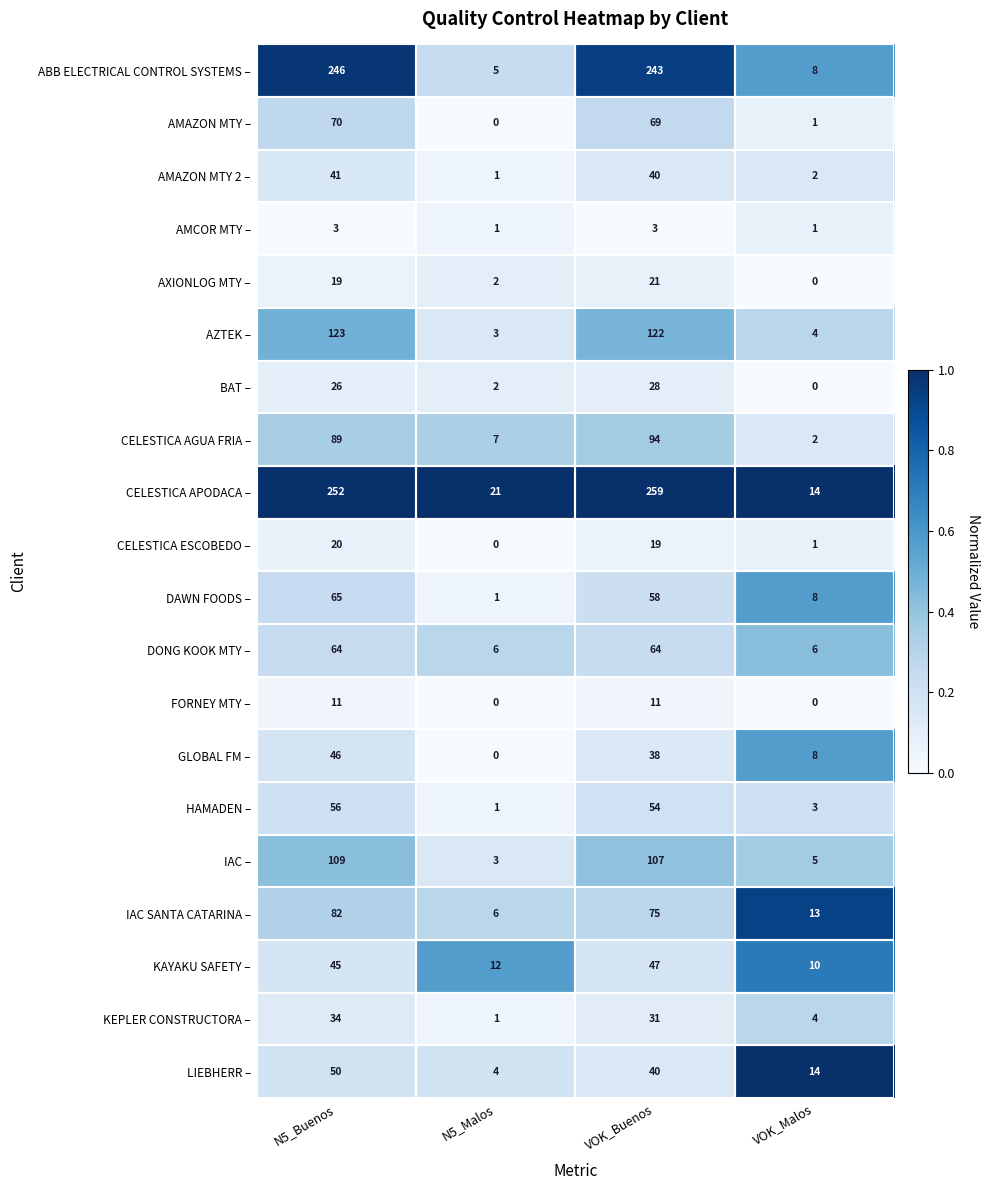

What is the average value of the IAC SANTA CATARINA – series?

44